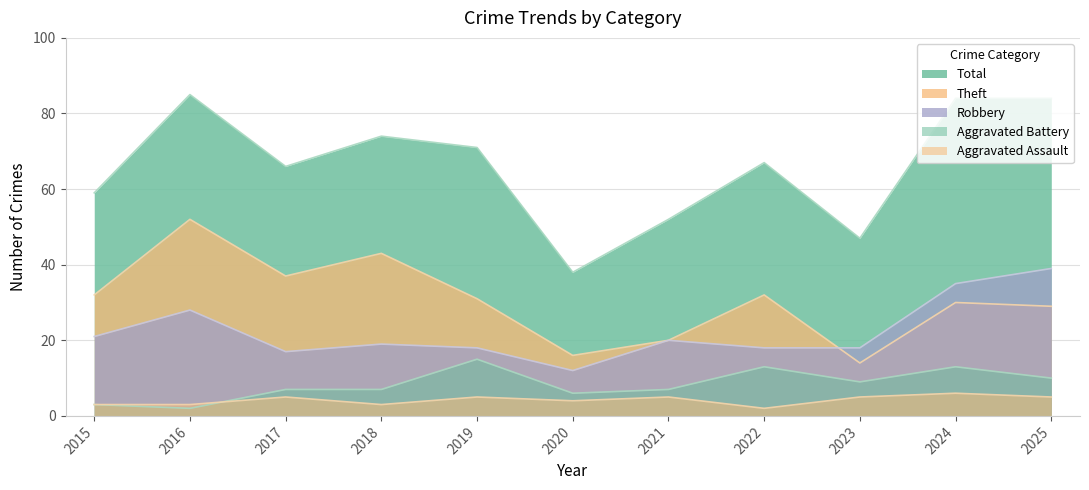

List the labels in order of Theft value, smallest first.

2023, 2020, 2021, 2025, 2024, 2019, 2015, 2022, 2017, 2018, 2016